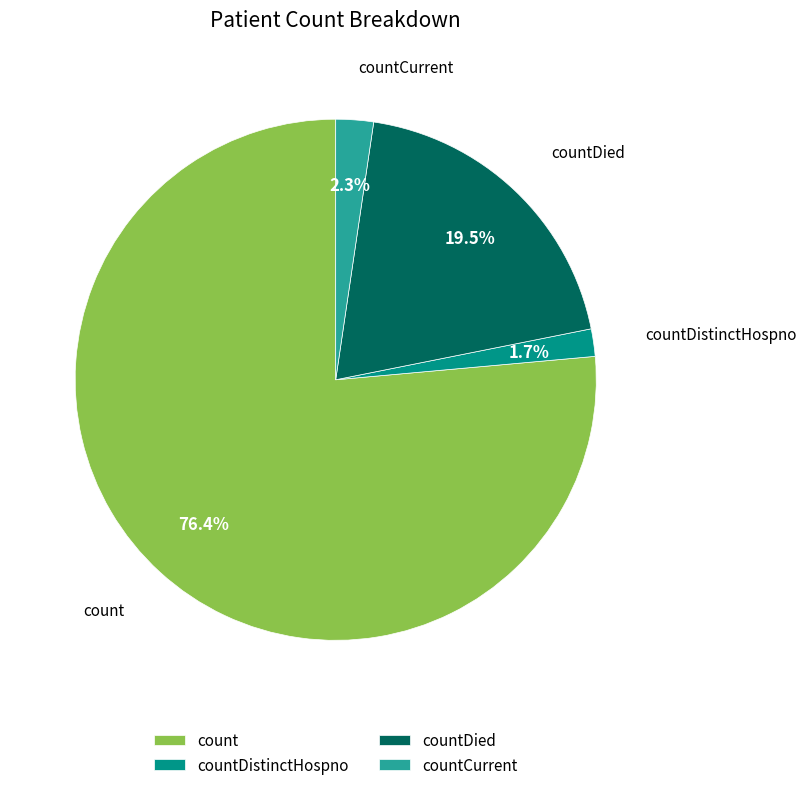

Is it true that countCurrent is 2% of the pie?

True